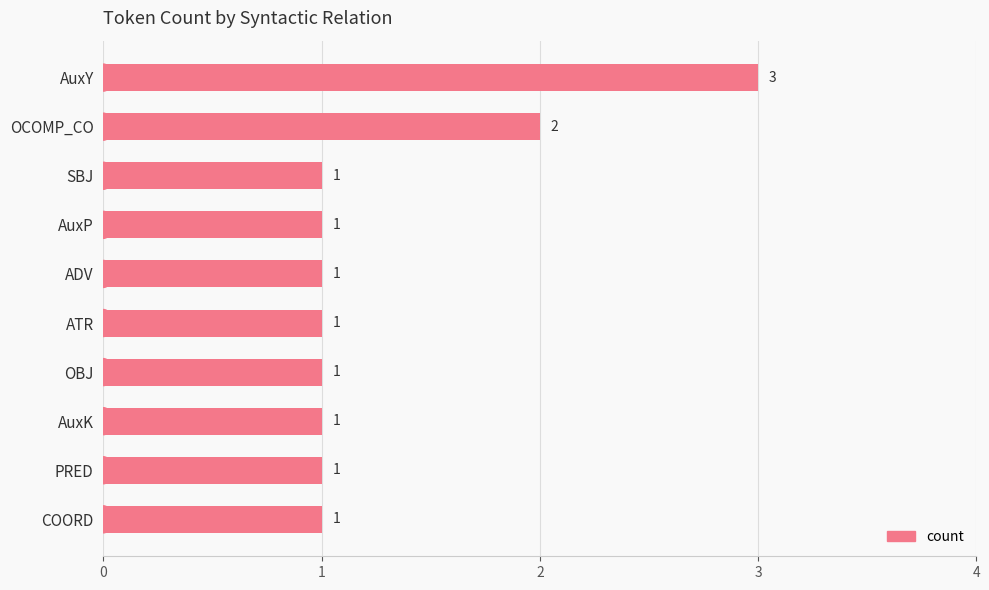

What is the difference between the maximum and minimum values?

2